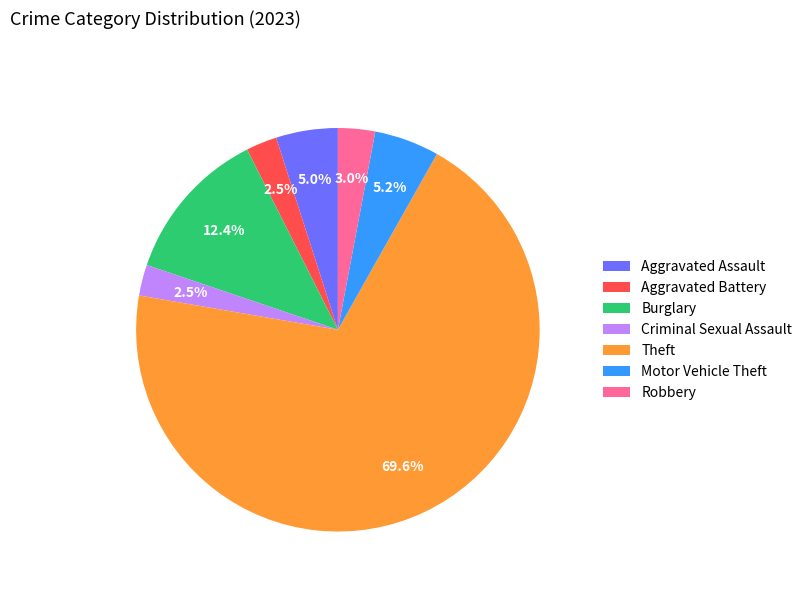

Which has a higher value, Criminal Sexual Assault or Theft?

Theft